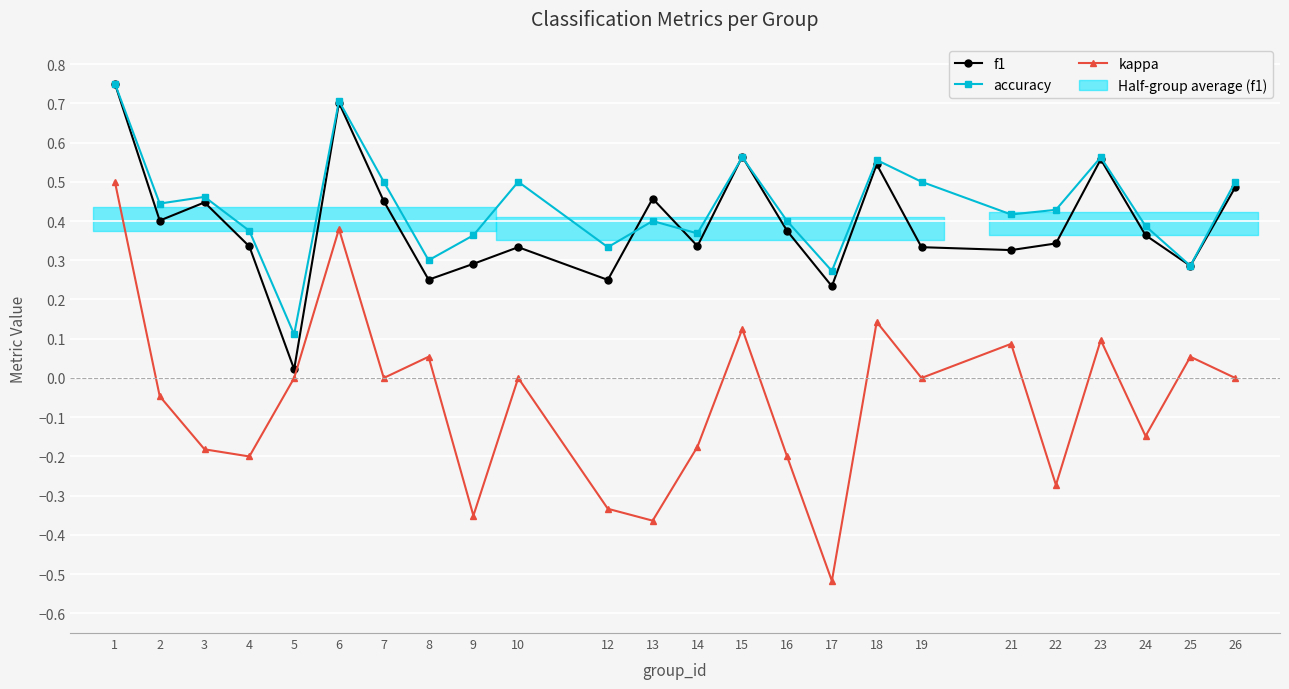

Reading left to right, what are all the values shown in this chart?

f1: 0.8	0.4	0.4	0.3	0.0	0.7	0.5	0.3	0.3	0.3	0.2	0.5	0.3	0.6	0.4	0.2	0.5	0.3	0.3	0.3	0.6	0.4	0.3	0.5
accuracy: 0.8	0.4	0.5	0.4	0.1	0.7	0.5	0.3	0.4	0.5	0.3	0.4	0.4	0.6	0.4	0.3	0.6	0.5	0.4	0.4	0.6	0.4	0.3	0.5
kappa: 0.5	-0.0	-0.2	-0.2	0.0	0.4	0.0	0.1	-0.4	0.0	-0.3	-0.4	-0.2	0.1	-0.2	-0.5	0.1	0.0	0.1	-0.3	0.1	-0.1	0.1	0.0